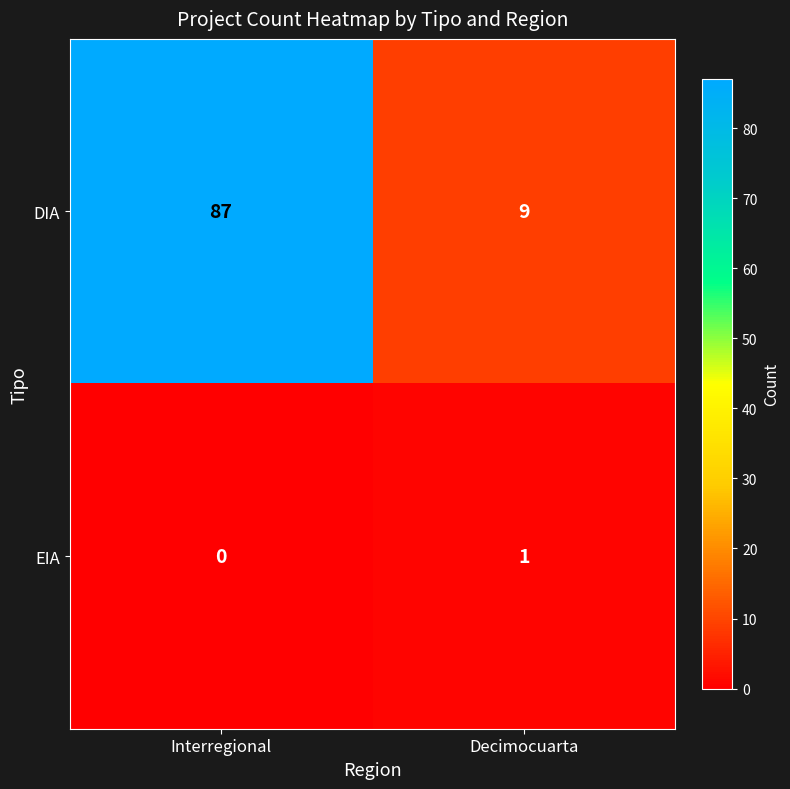

What is the total value across all series at Decimocuarta?

10